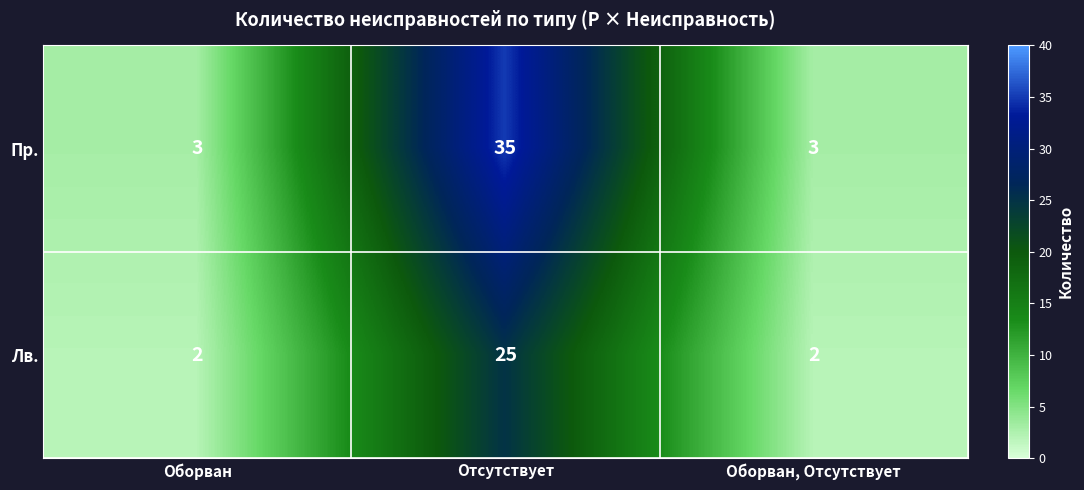

The value of Пр. at Отсутствует is 35. True or false?

True